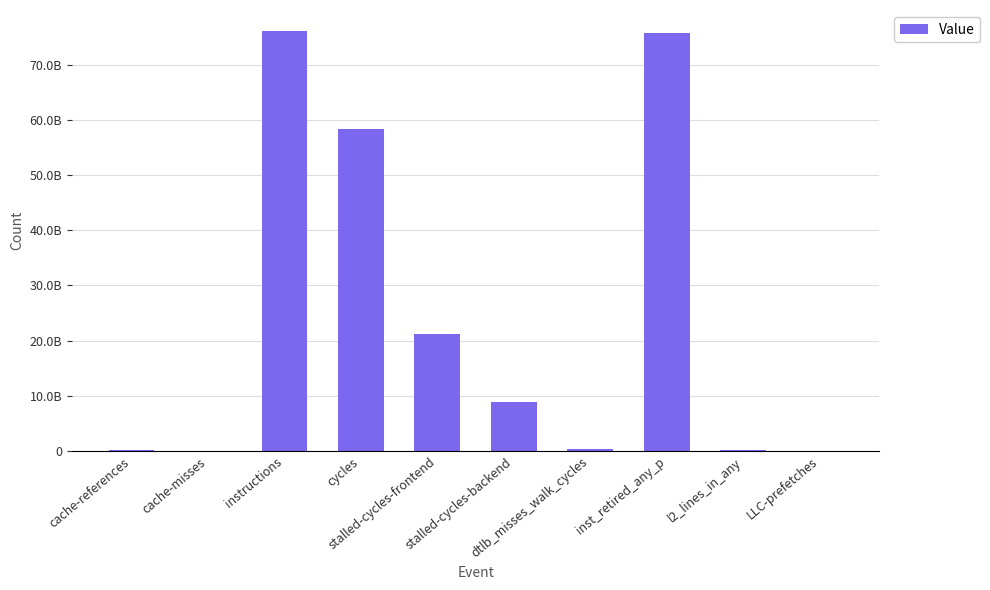

How many values exceed 8830932983?

4